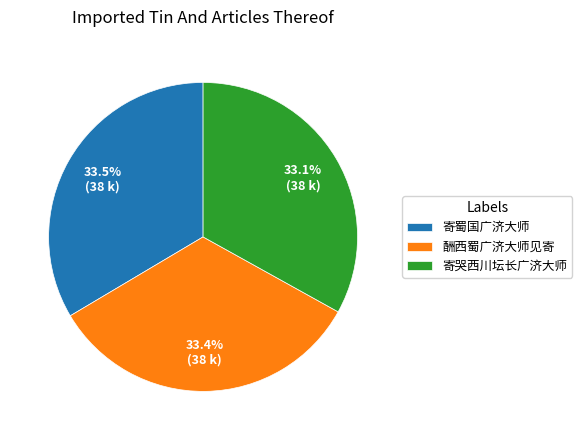

What is the ratio of the value at 酬西蜀广济大师见寄 to the value at 寄哭西川坛长广济大师?

1.0